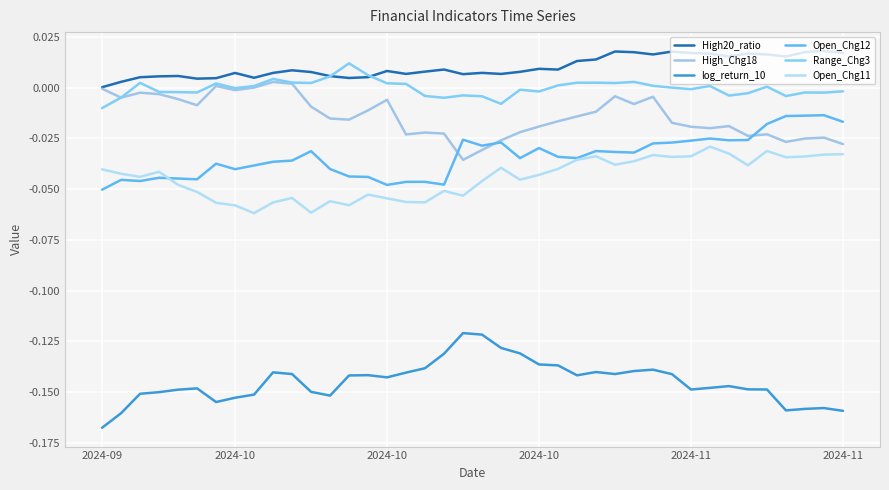

In High20_ratio, how many points are higher than both neighbors (excluding endpoints)?

11